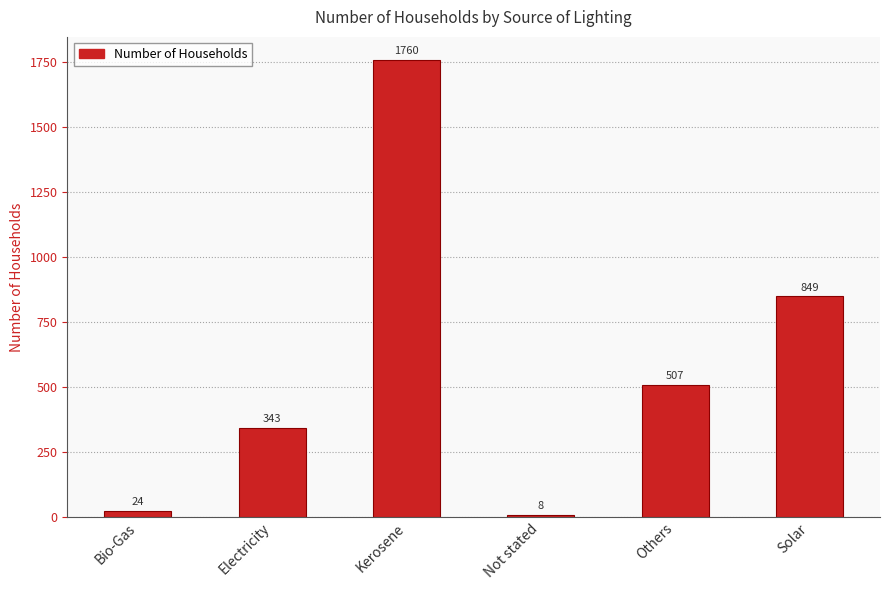

What is the maximum value shown in the chart?

1760